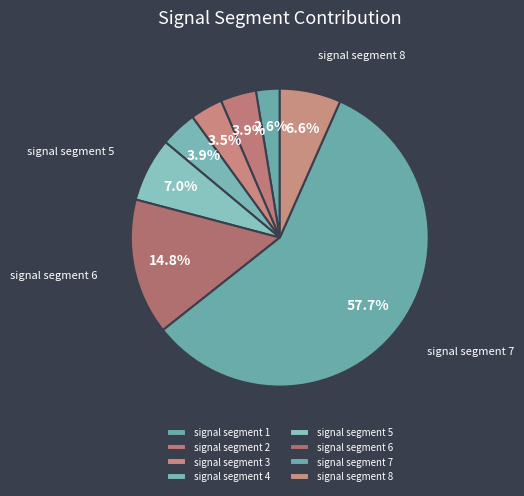

Count the number of slices in the pie.

8